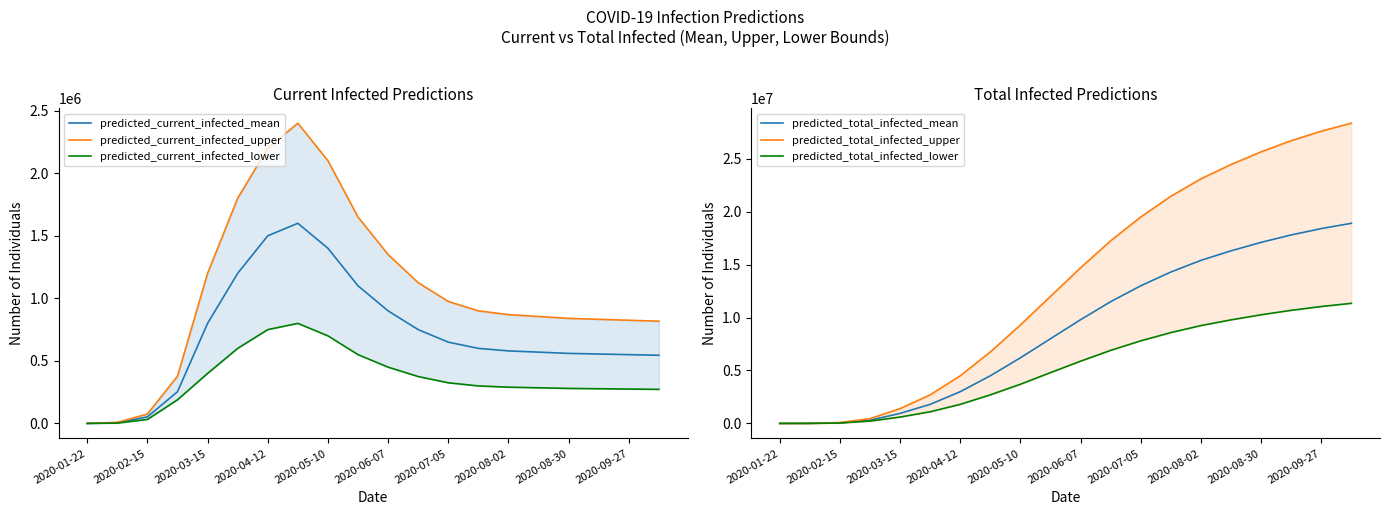

What is the sum of the predicted_current_infected_mean values at 2020-04-12 and 2020-01-22?

1500491